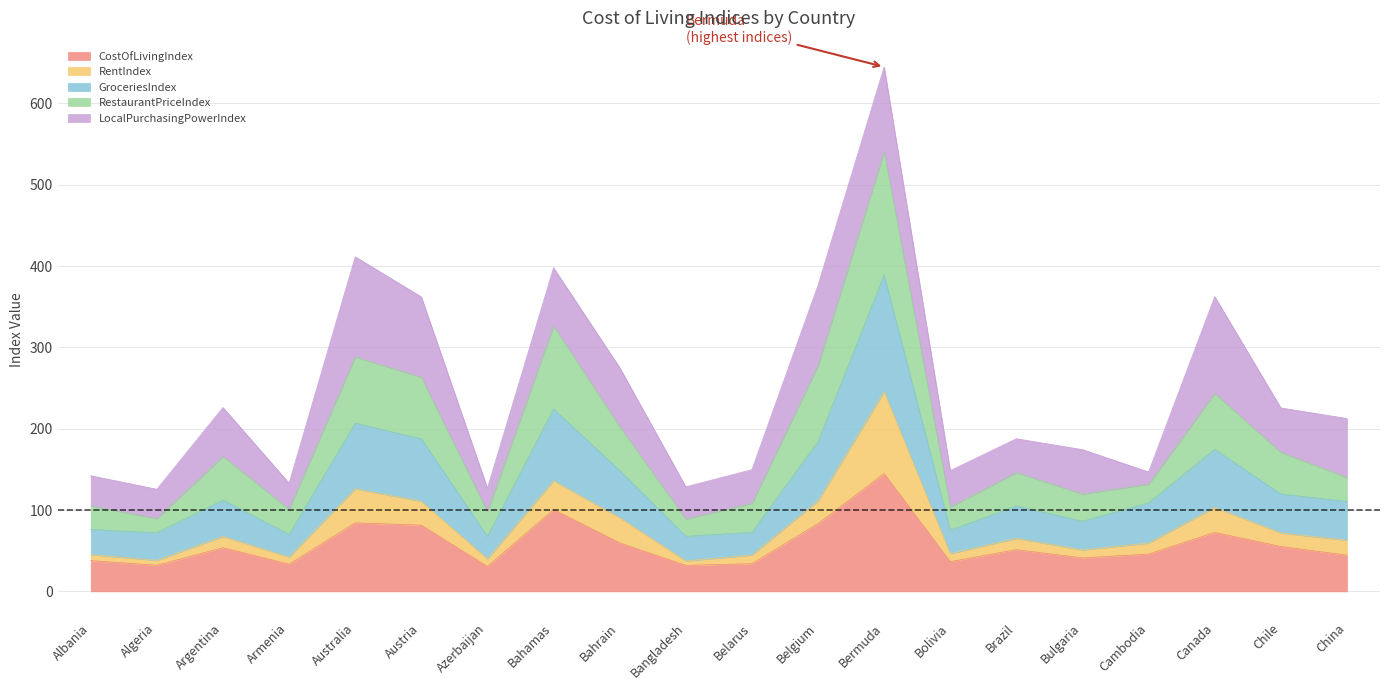

The value of CostOfLivingIndex at Belarus is 34.1. True or false?

True